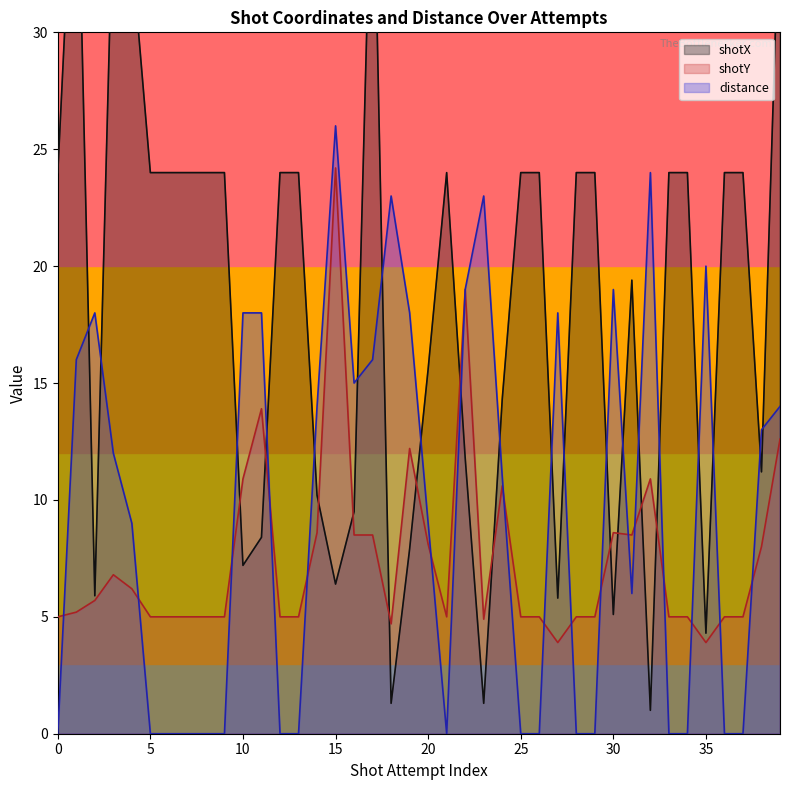

Rank the series at 29 from lowest to highest value.

distance, shotY, shotX